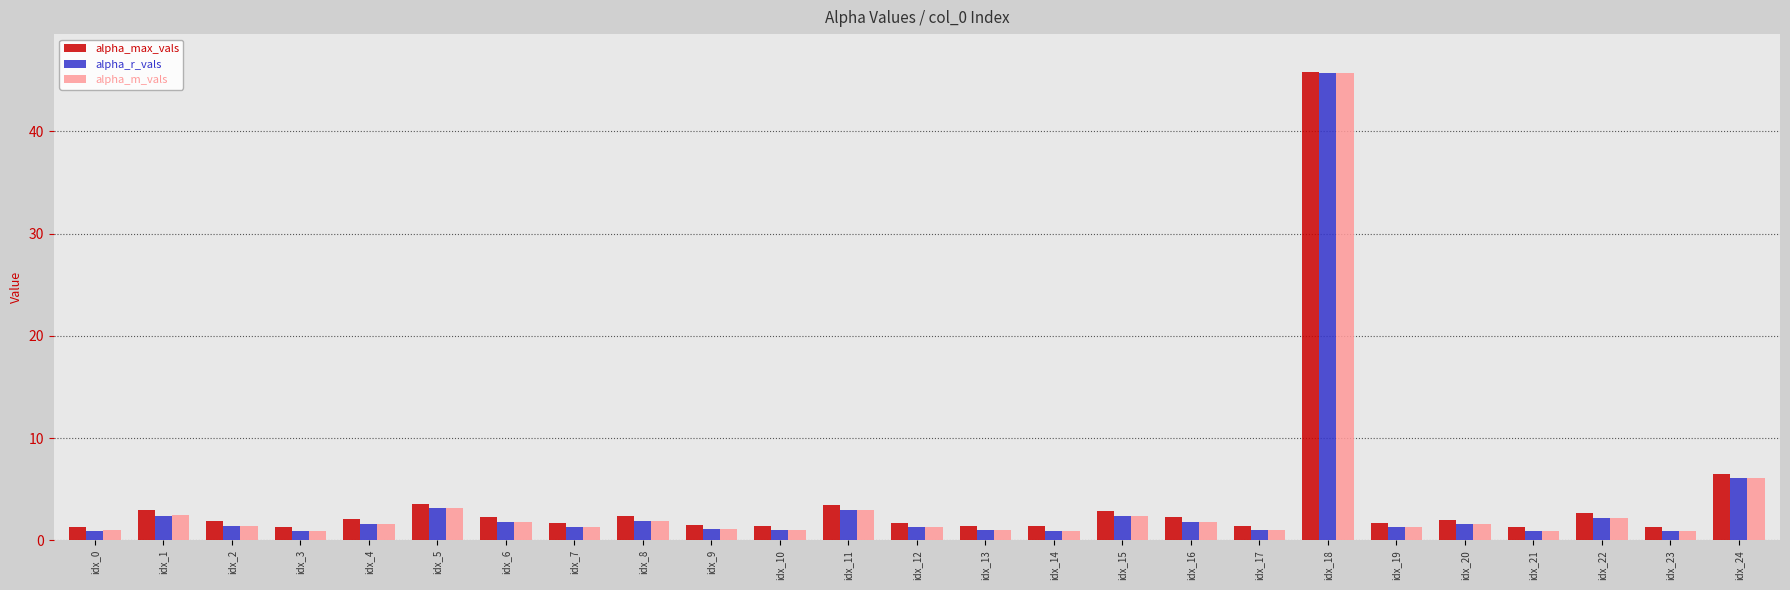

At which label is alpha_m_vals closest to 23?

idx_24